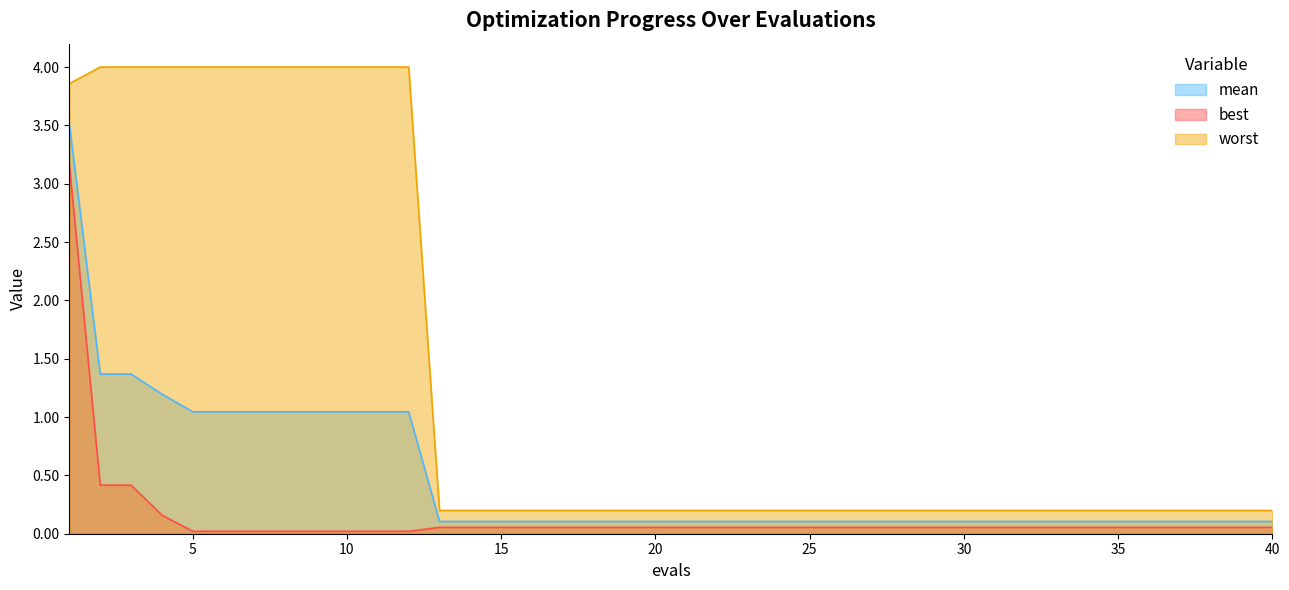

What is the spread (max minus min) of values at 30?

0.1